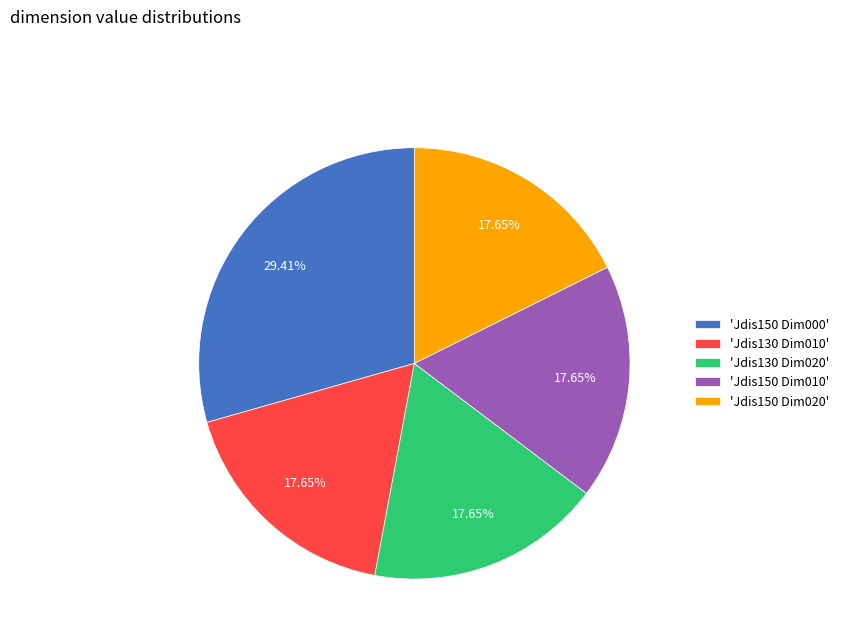

To the nearest percent, what is the average slice percentage?

20%